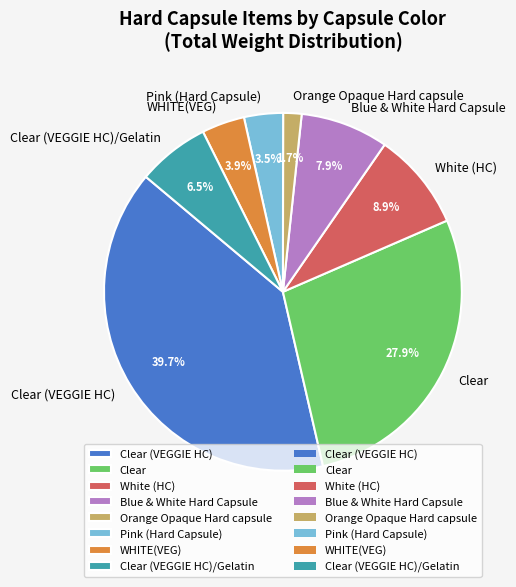

Is there any slice that represents more than half of the pie?

No